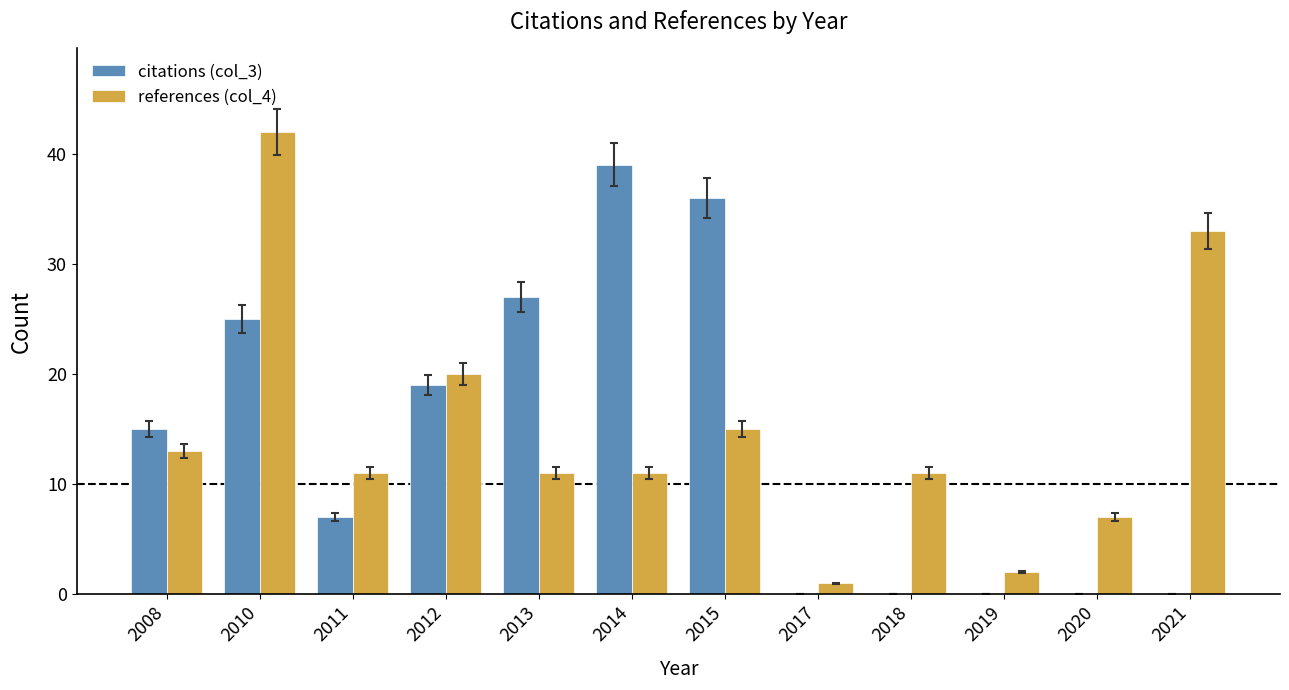

At which category is the sum across all series the highest?

2010